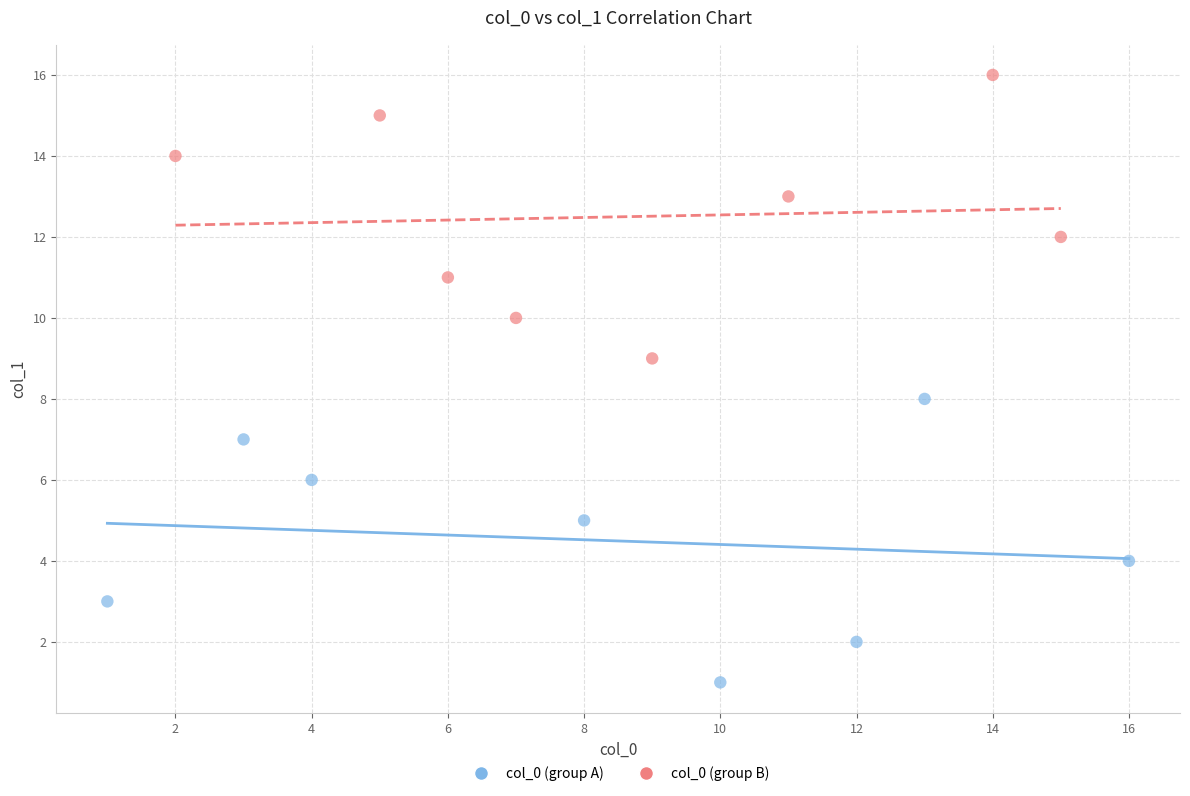

Which series contains the lowest Y value?

col_0 (group A)